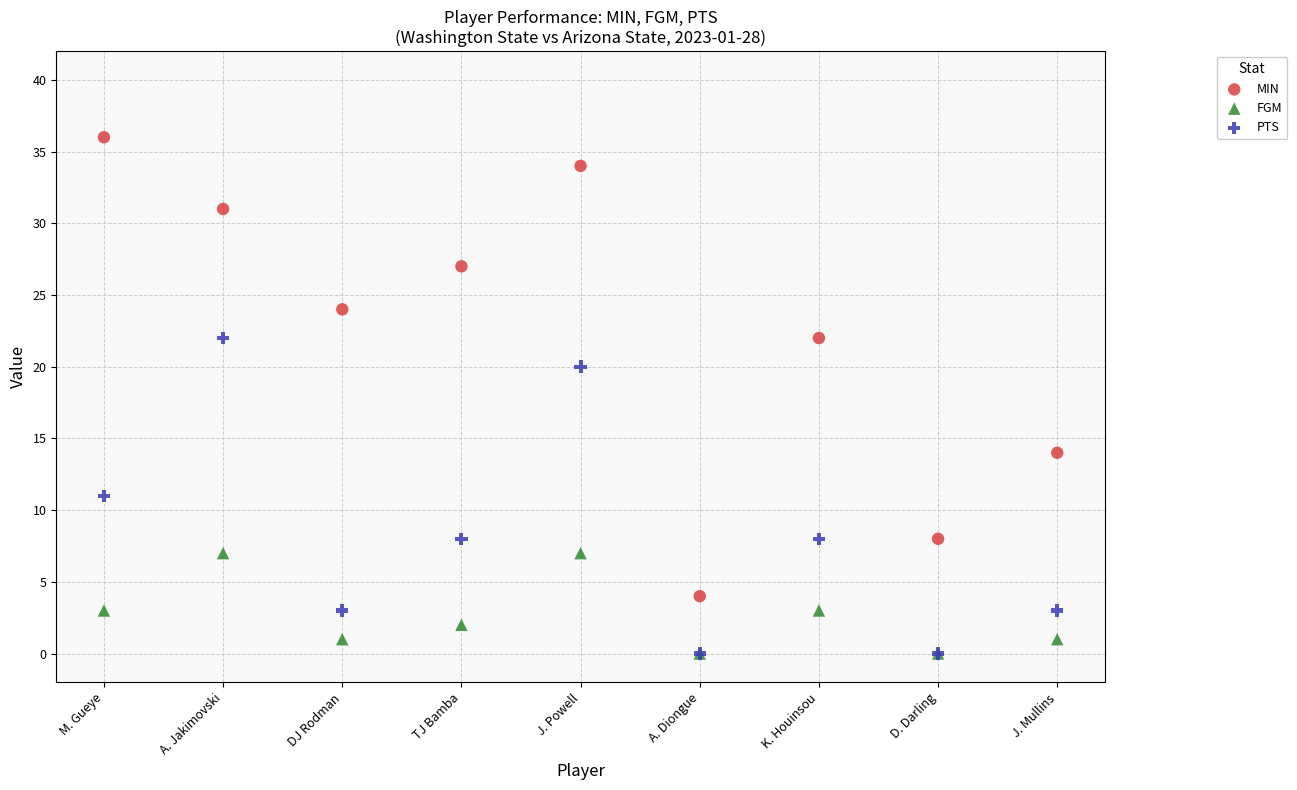

Which series has the largest Y range (max minus min)?

MIN